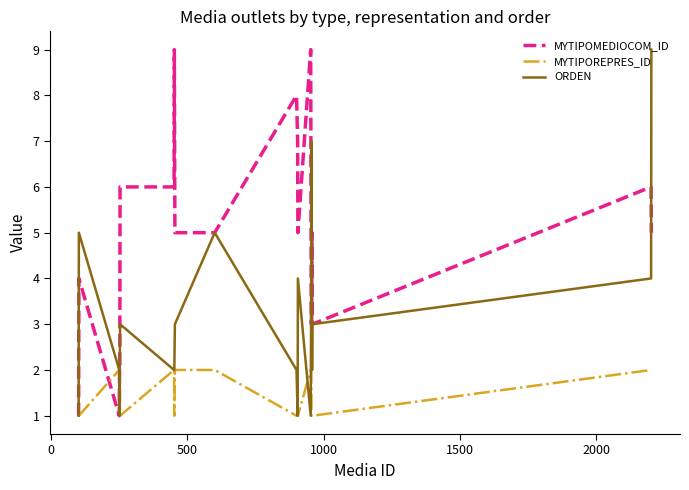

Which series has the largest total across all categories?

MYTIPOMEDIOCOM_ID